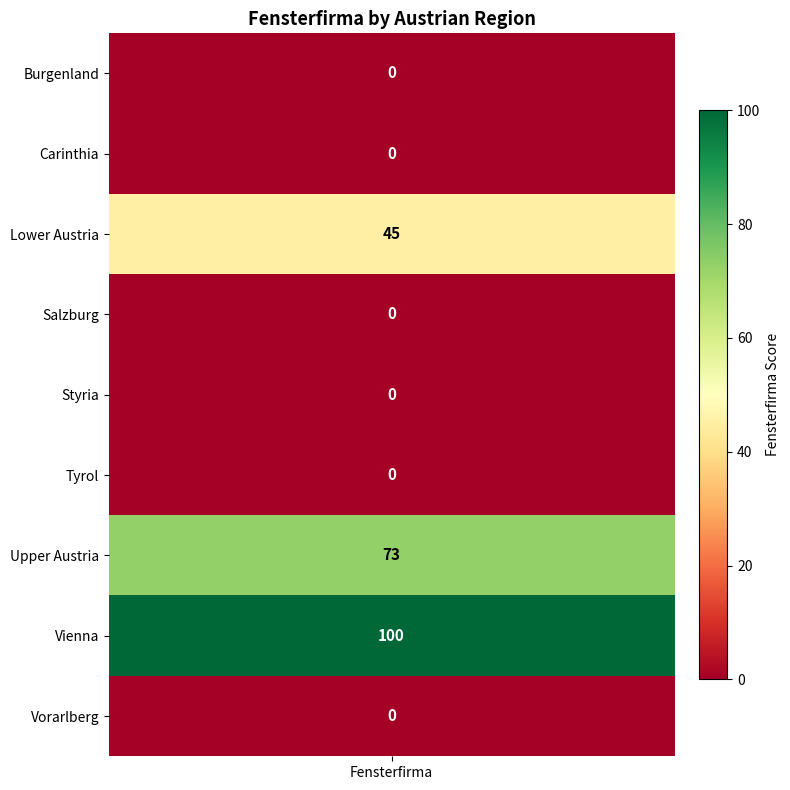

What is the difference between the maximum and second lowest values?

100